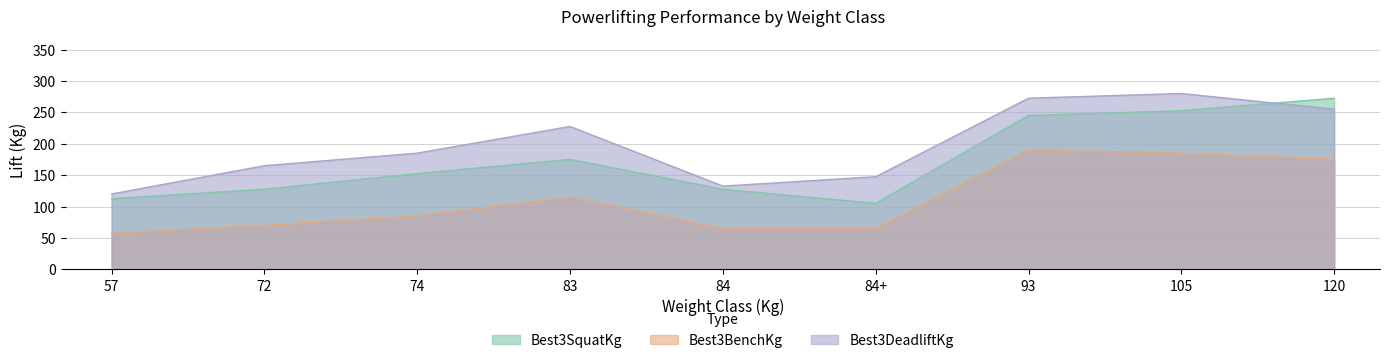

Read the Best3SquatKg value at 74.

152.5